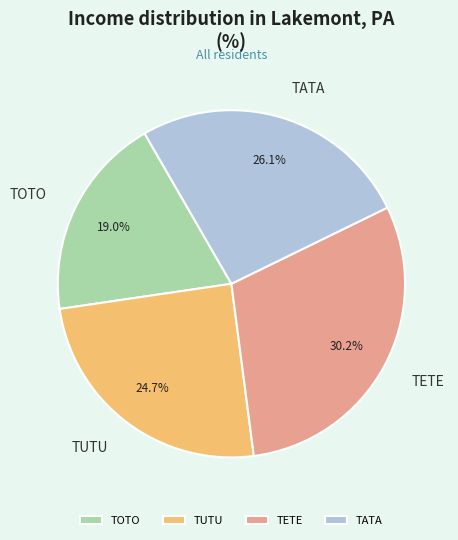

Count the number of slices in the pie.

4